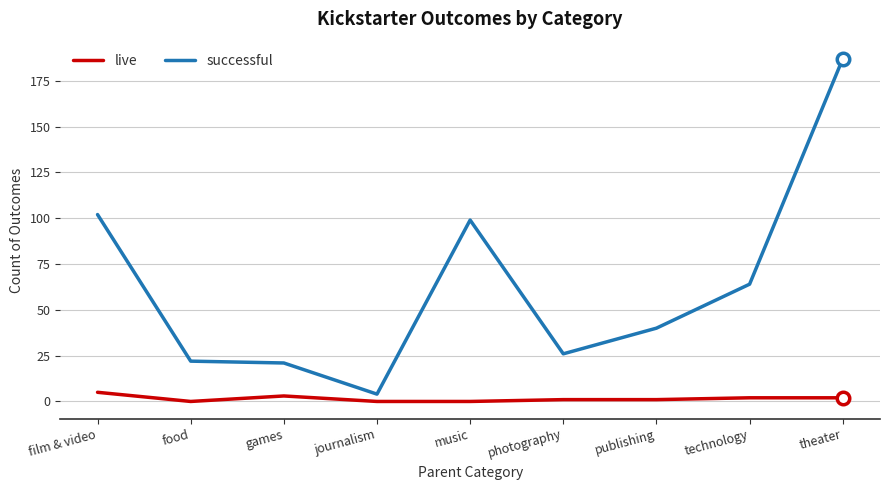

Between film & video and games, which series saw the biggest shift?

successful